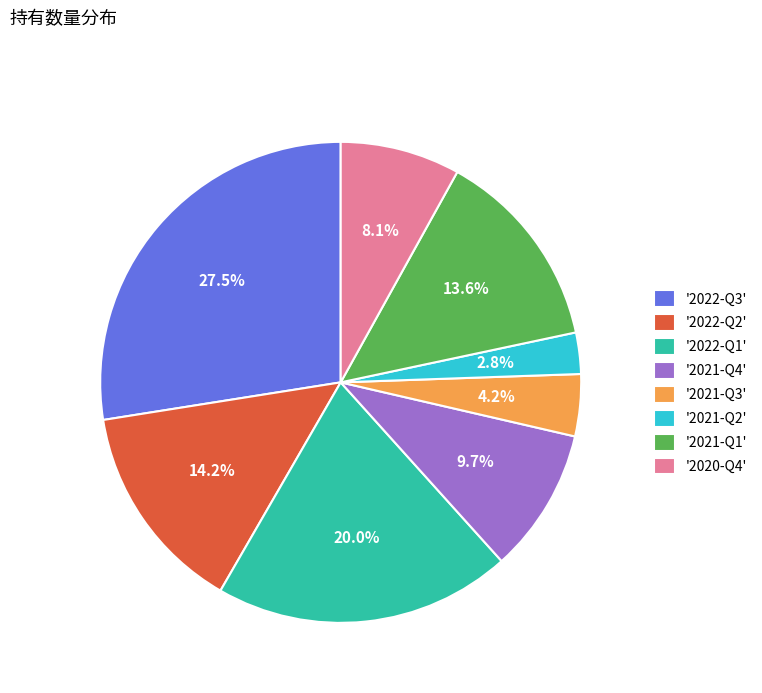

What portion of the pie excludes '2022-Q2'?

85.8%